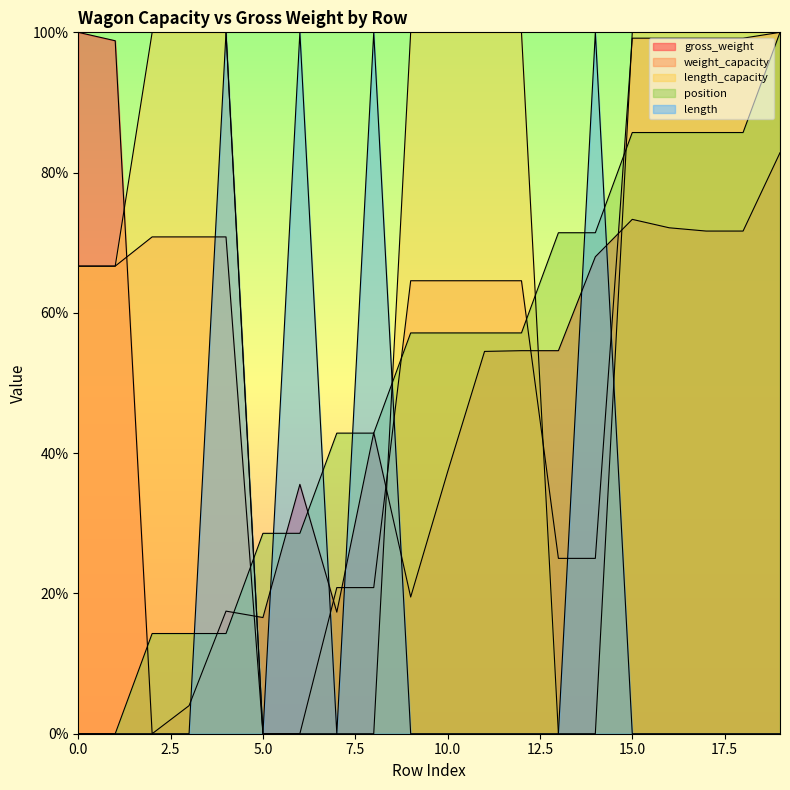

Is the value of gross_weight at 6 greater than the value of length_capacity at 11?

No